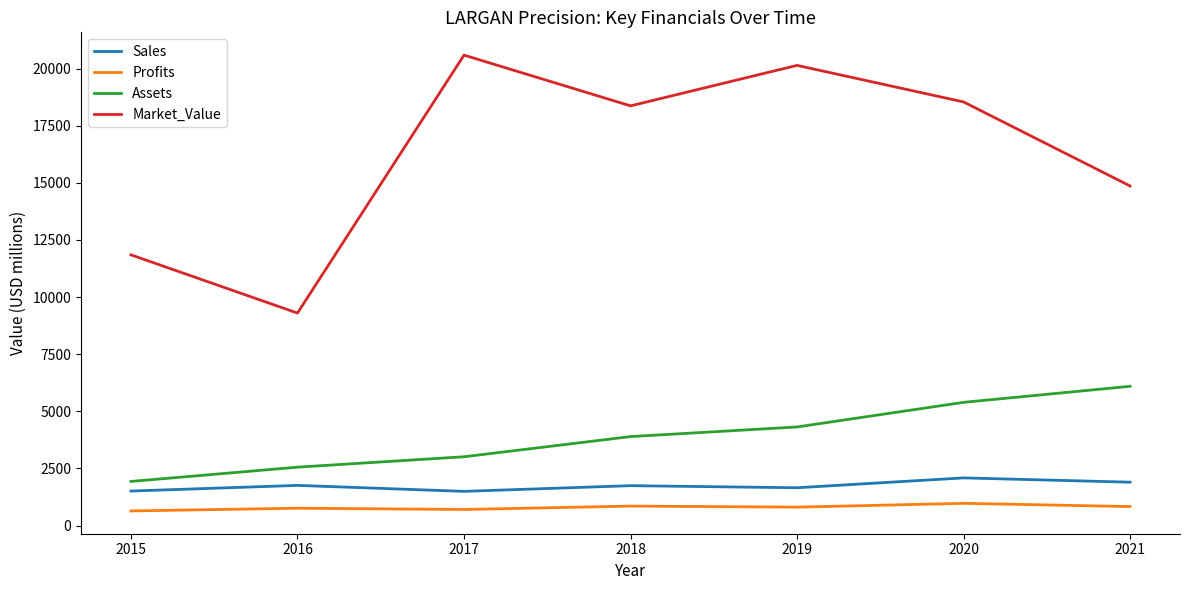

The value of Profits at 2020 is 973.7. True or false?

True